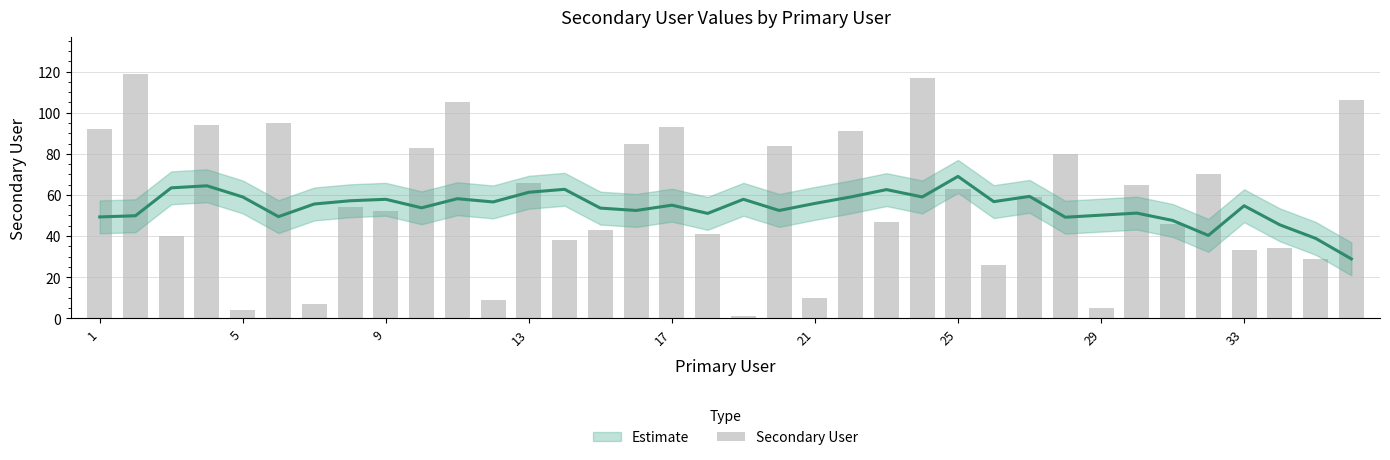

Which has a higher value, 25 or 28?

25